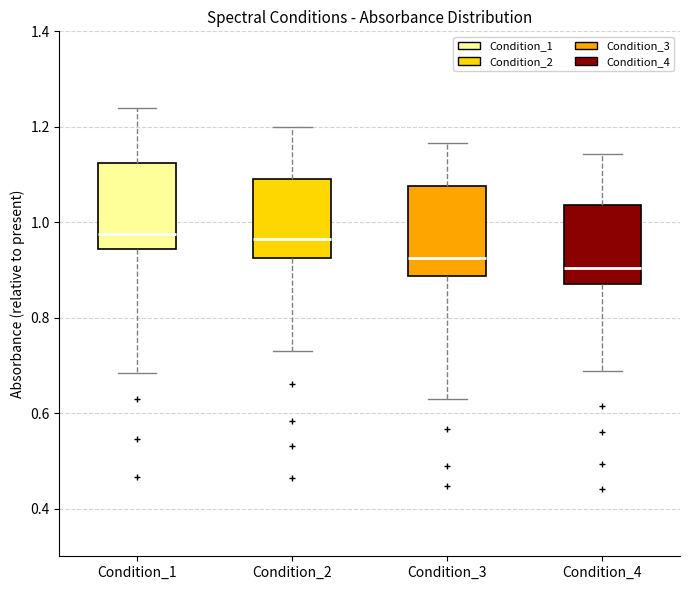

Which box has the lowest median line?

Condition_4